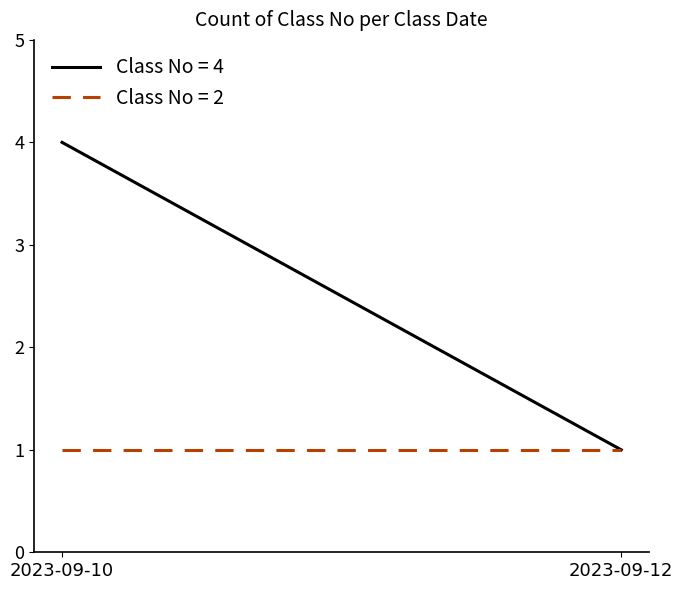

Does the chart have visible grid lines?

No